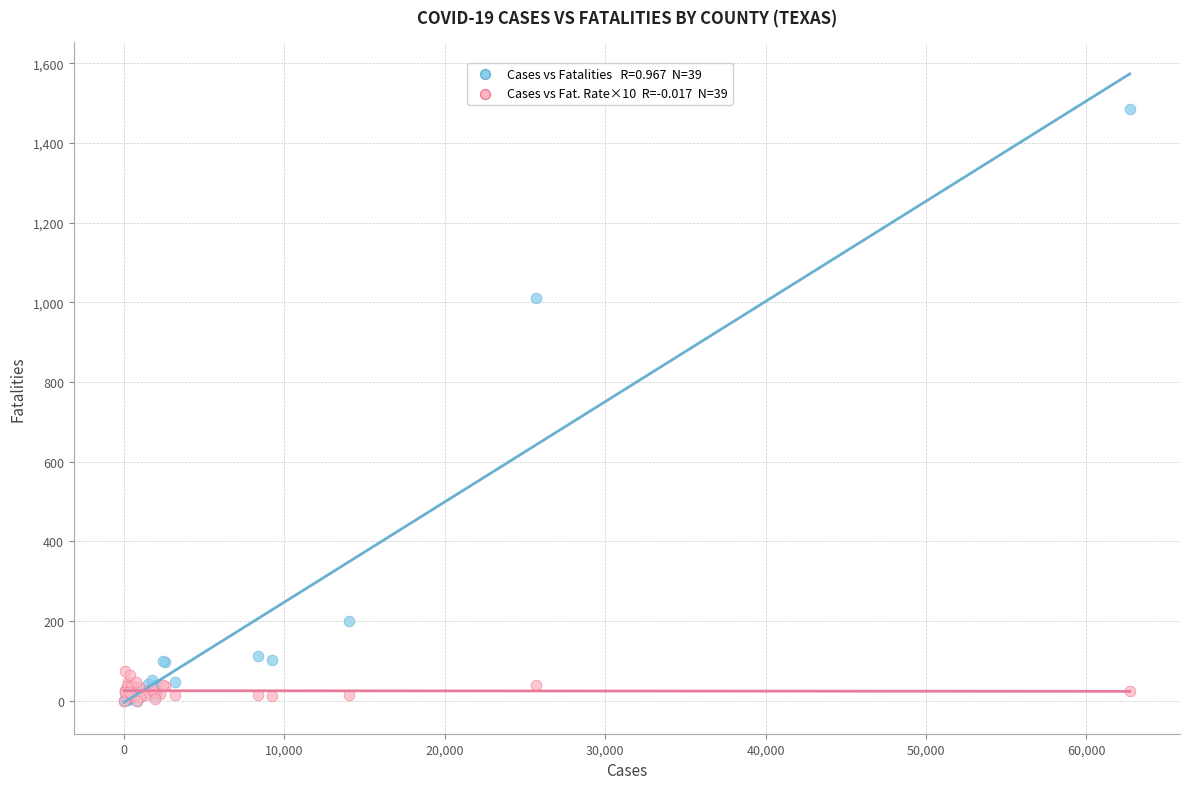

Across all series, what Y value is closest to 743?

1010.0